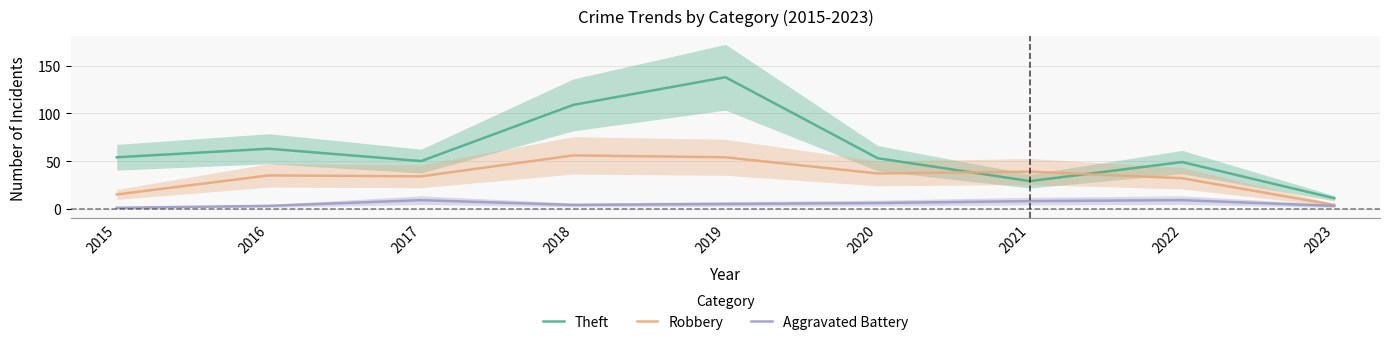

How many interior local valleys does the Theft series have?

2